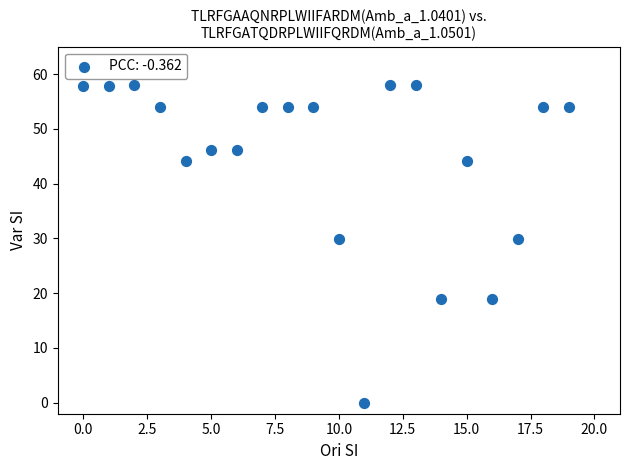

What is the range of Y values (max minus min)?

58.0